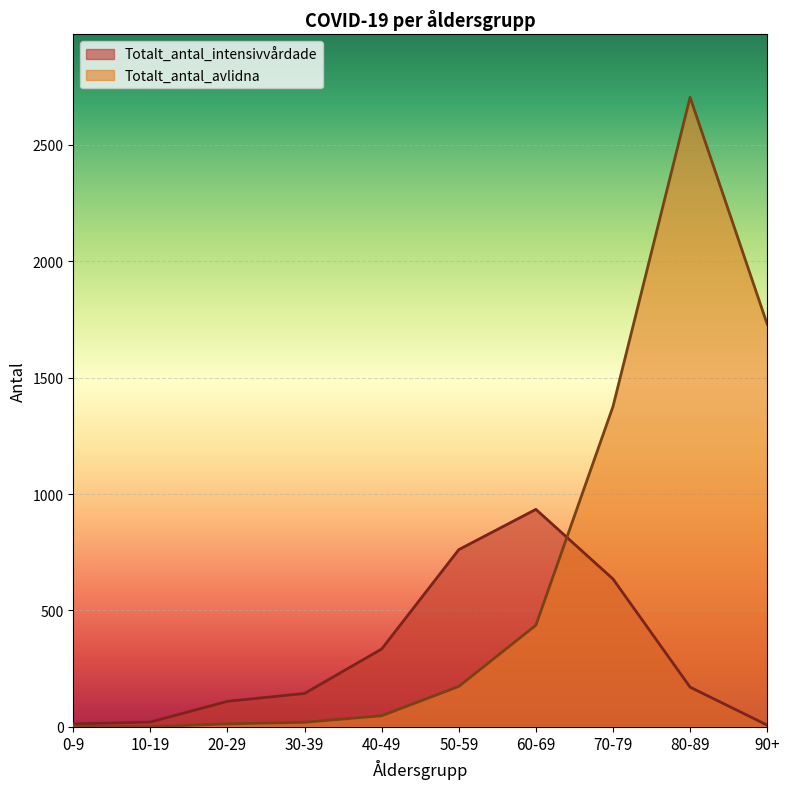

Between which two adjacent categories do Totalt_antal_avlidna and Totalt_antal_intensivvårdade first intersect?

60-69 and 70-79